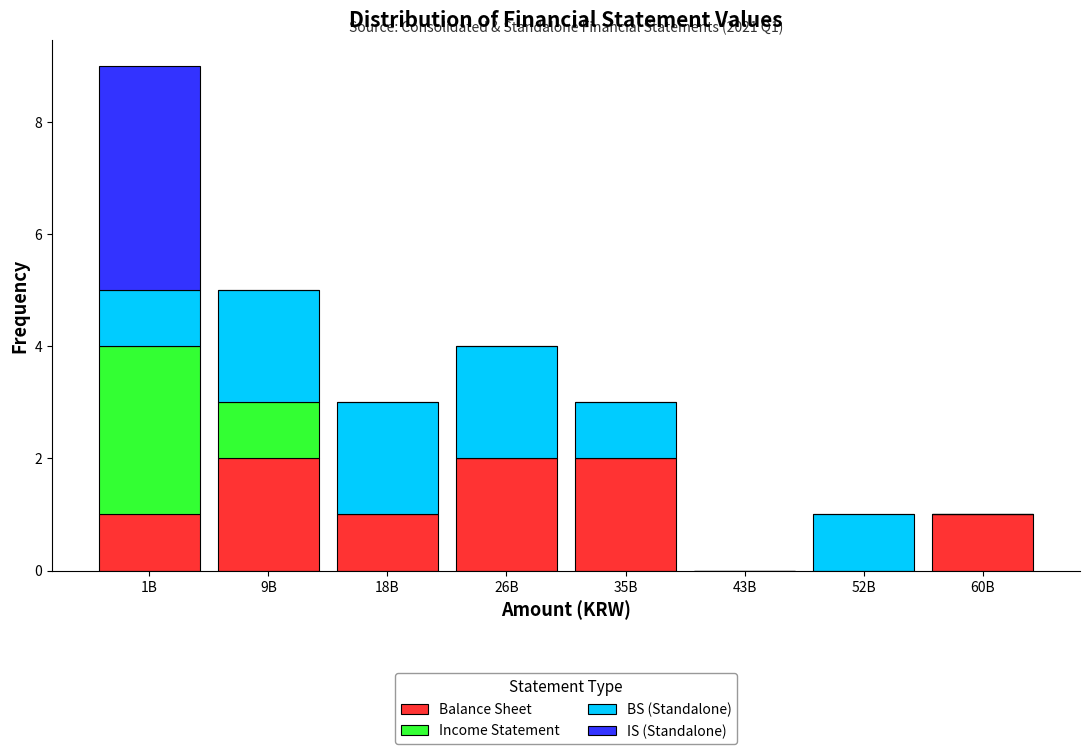

Is it true that Balance Sheet equals 1 at 60B?

True